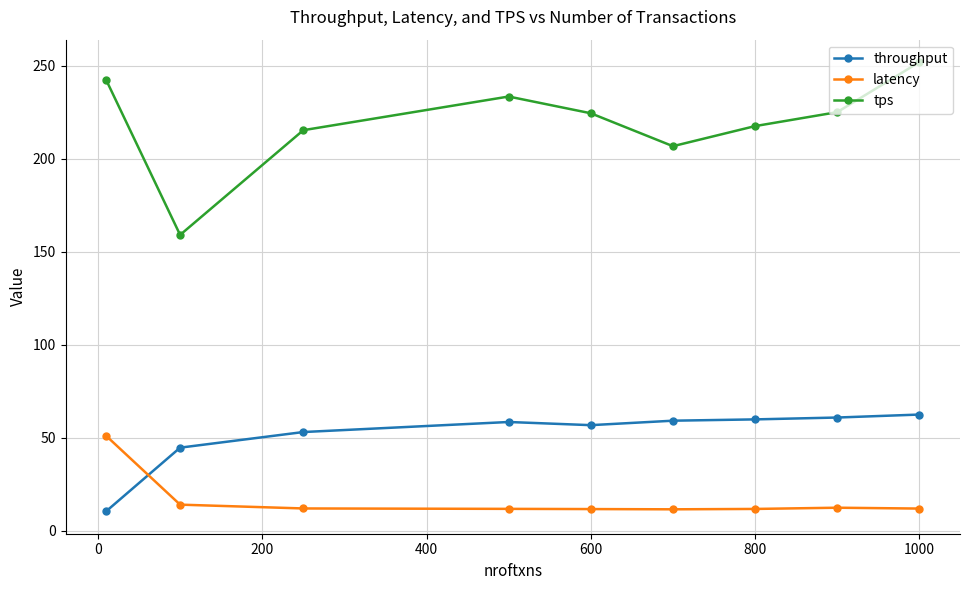

What is the difference between the maximum and minimum values in the latency series?

39.5